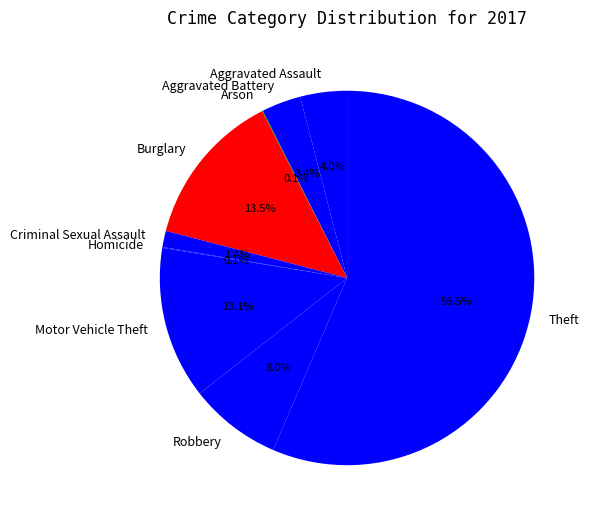

Which has a higher value, Robbery or Burglary?

Burglary